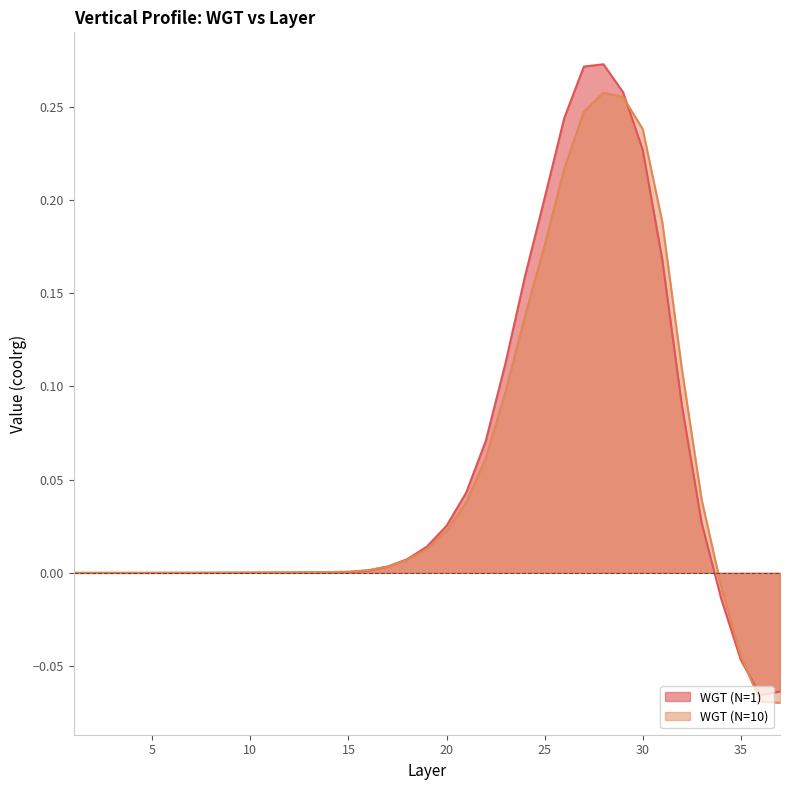

How many times do WGT (N=1) and WGT (N=10) cross each other?

3